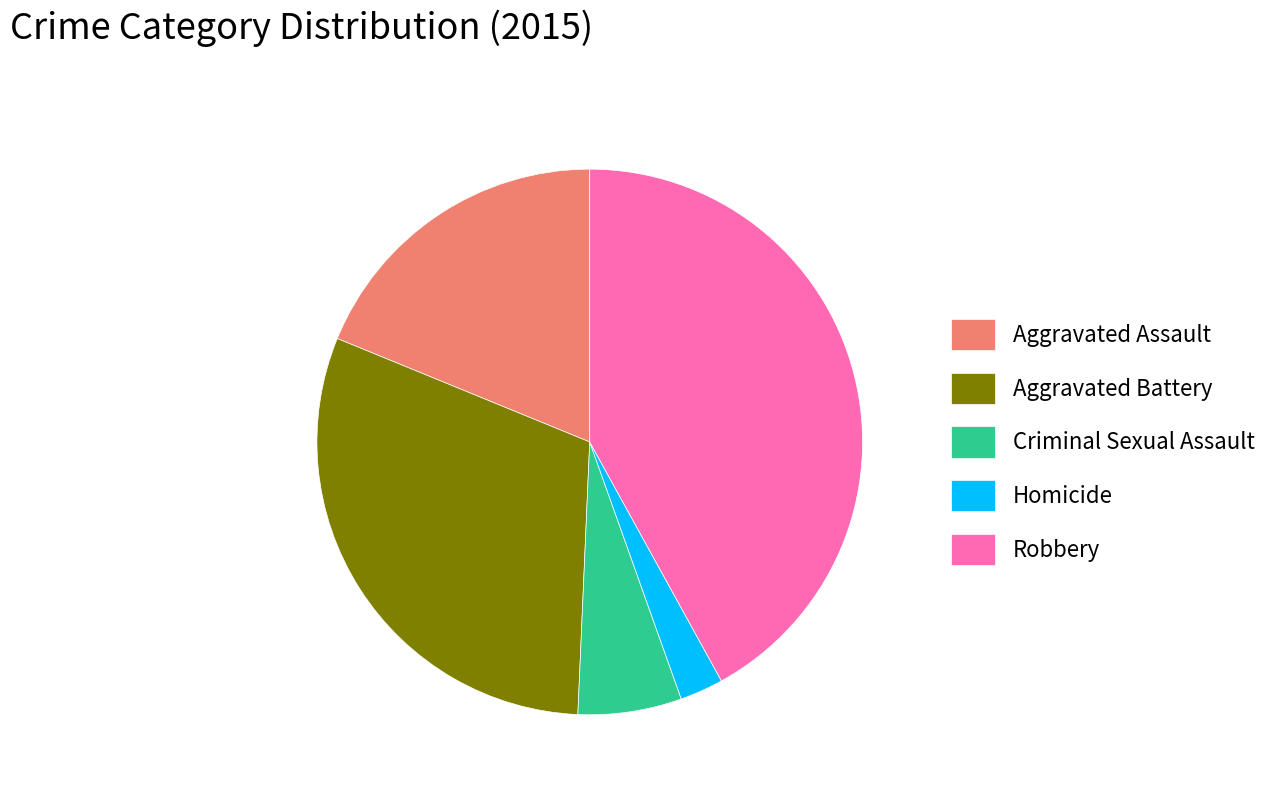

Is it true that Robbery is 33% of the pie?

False